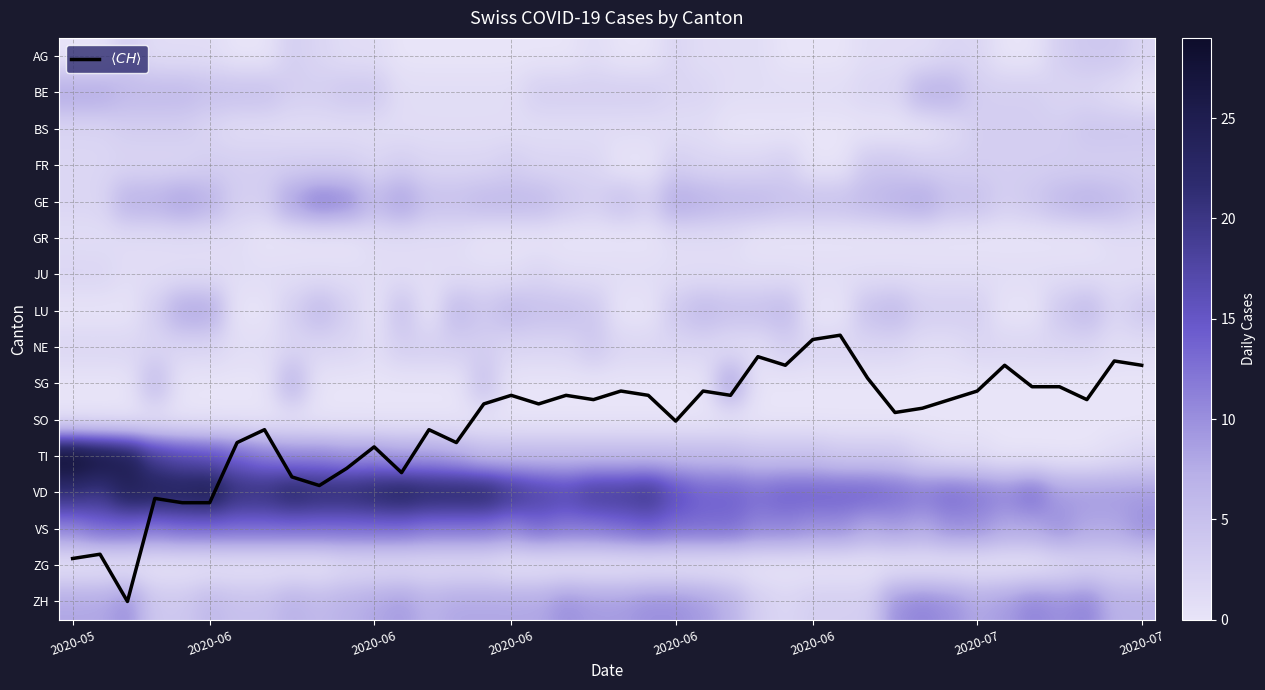

What is the maximum value shown in the chart?

29.0